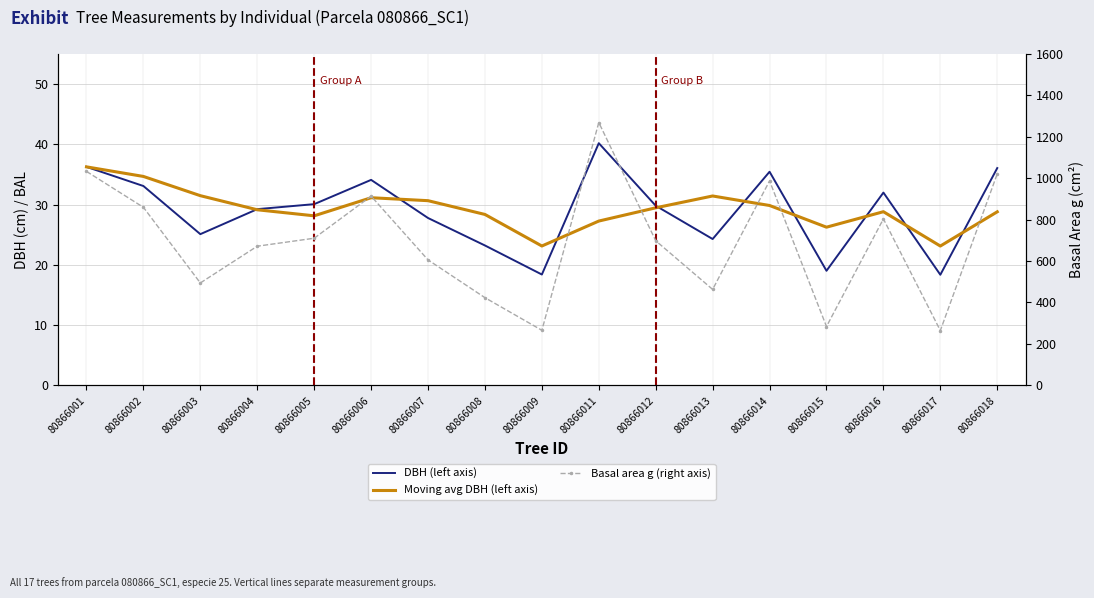

True or false: Moving avg DBH (left axis) has a value of 34.7 at 80866002.

True